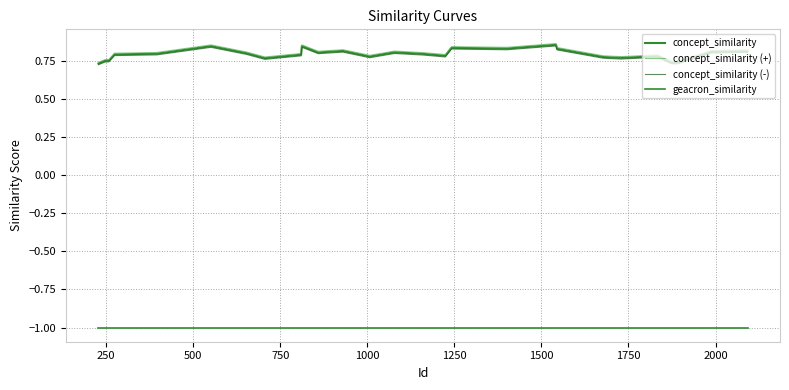

Is this an area chart (filled region under the line)?

No